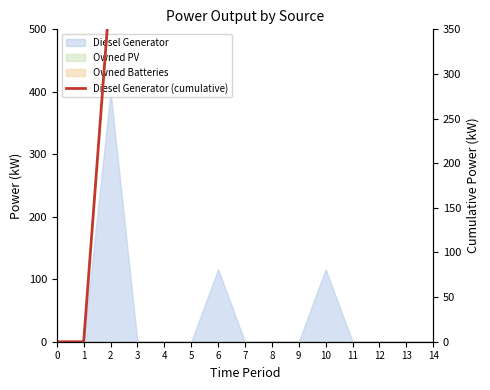

Reading left to right, what are all the values shown in this chart?

0=0	1=0	2=400	3=400	4=400	5=400	6=516	7=516	8=516	9=516	10=632	11=632	12=632	13=632	14=632